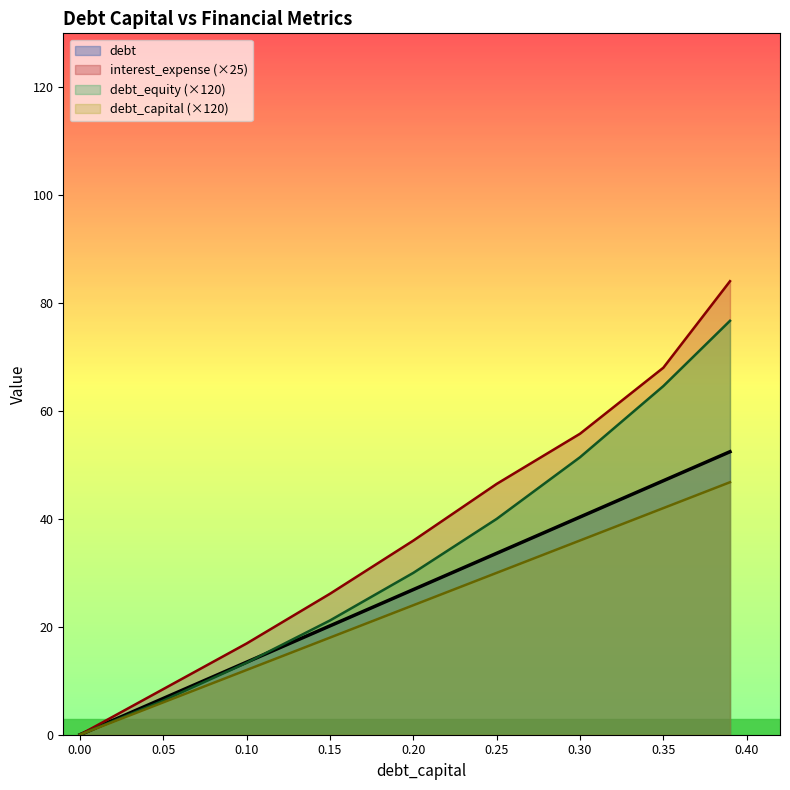

Which series has the largest total across all categories?

interest_expense